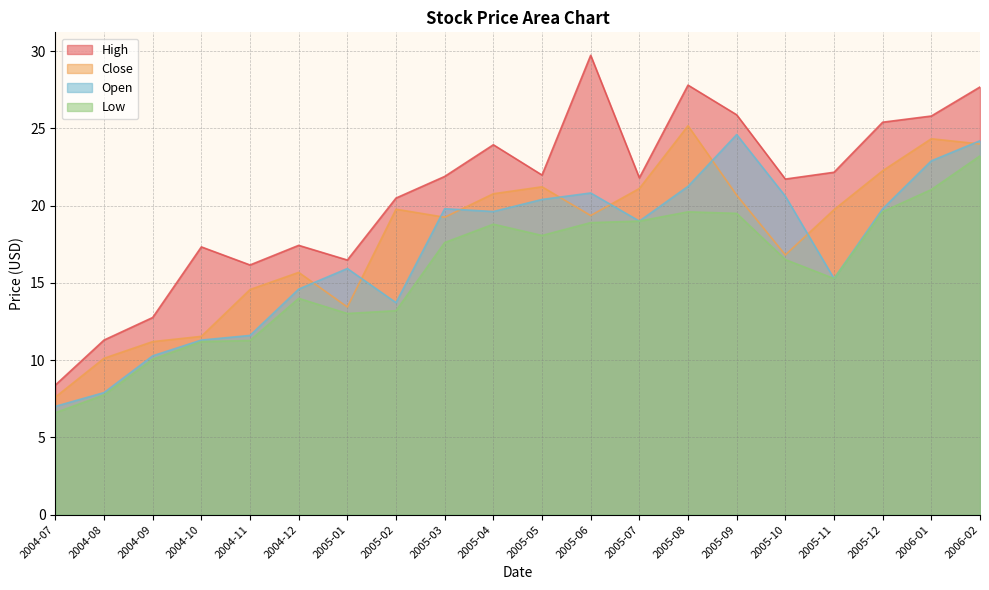

Reading left to right, what are all the values shown in this chart?

High: 8.4	11.3	12.8	17.3	16.2	17.4	16.5	20.5	21.9	23.9	22.0	29.7	21.8	27.8	25.9	21.7	22.2	25.4	25.8	27.7
Close: 7.6	10.1	11.2	11.5	14.6	15.7	13.4	19.8	19.2	20.8	21.2	19.4	21.1	25.2	20.7	16.8	19.7	22.3	24.3	24.0
Open: 7.0	7.9	10.3	11.3	11.6	14.6	15.9	13.7	19.8	19.6	20.4	20.8	19.0	21.2	24.6	20.6	15.3	19.8	22.9	24.2
Low: 6.6	7.8	10.1	11.2	11.3	14.0	13.0	13.2	17.6	18.8	18.1	18.9	19.0	19.6	19.5	16.5	15.3	19.6	21.0	23.2